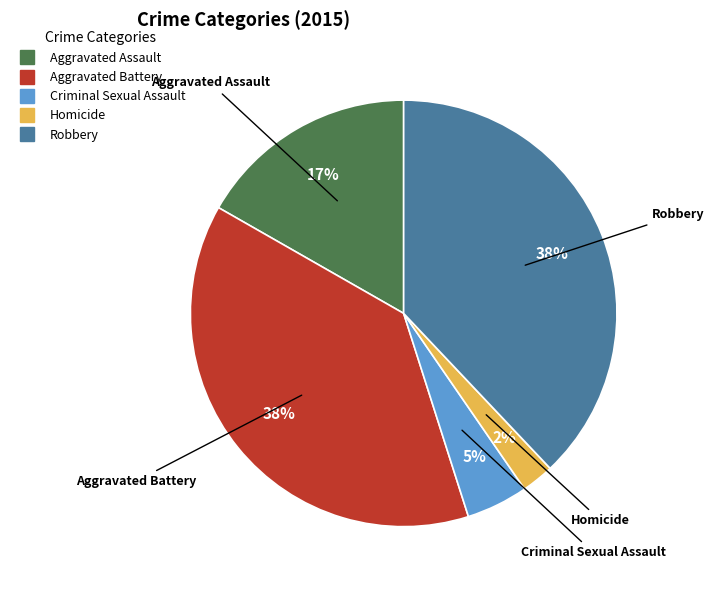

What is the smallest slice in the pie chart?

Homicide